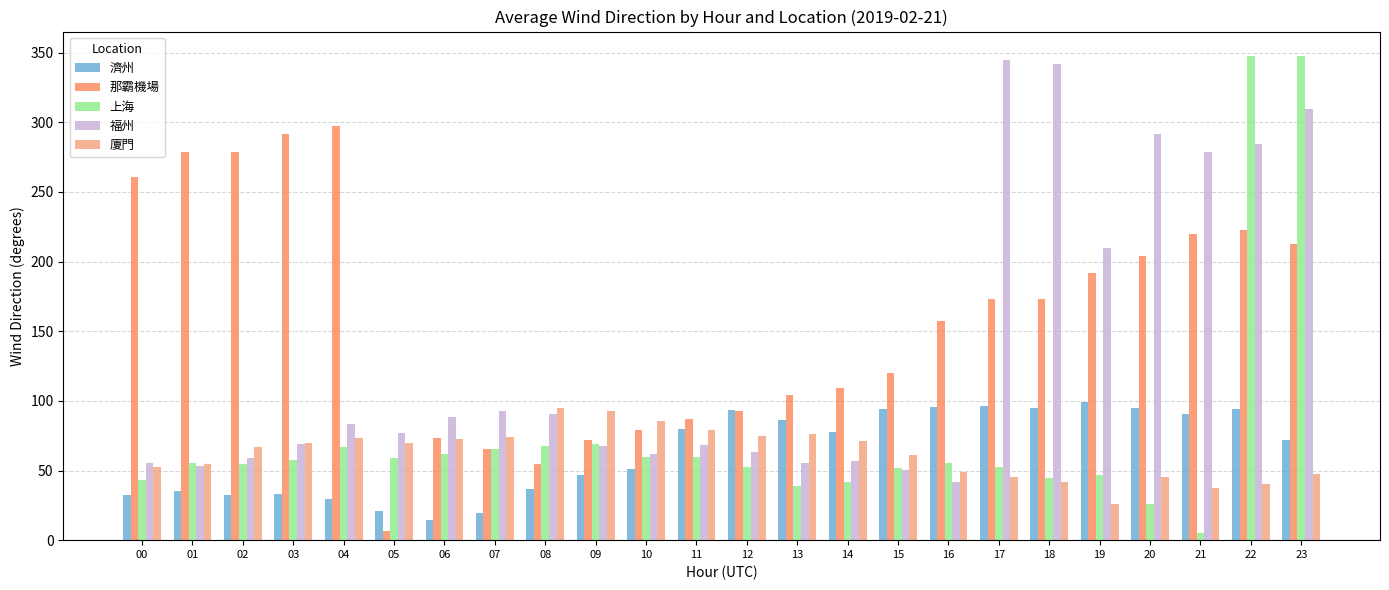

Count the number of data series in this chart.

5